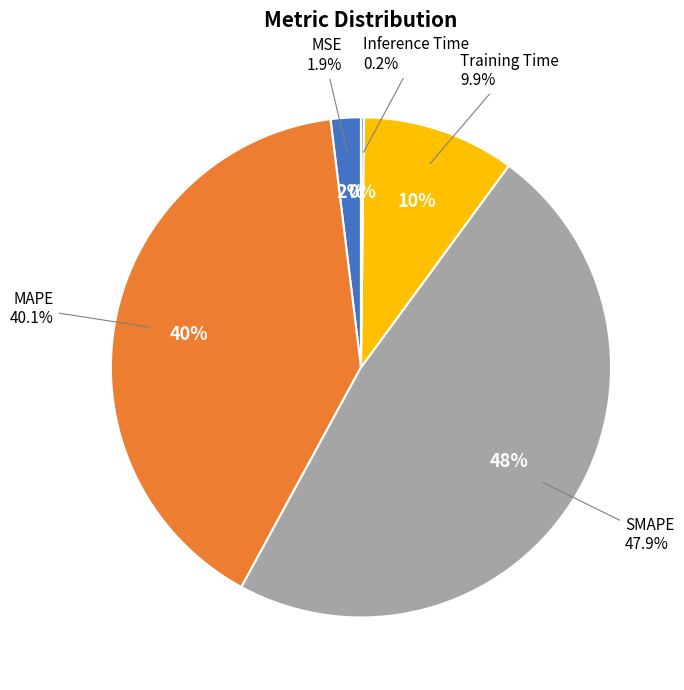

True or false: MSE accounts for 2% of the total.

True